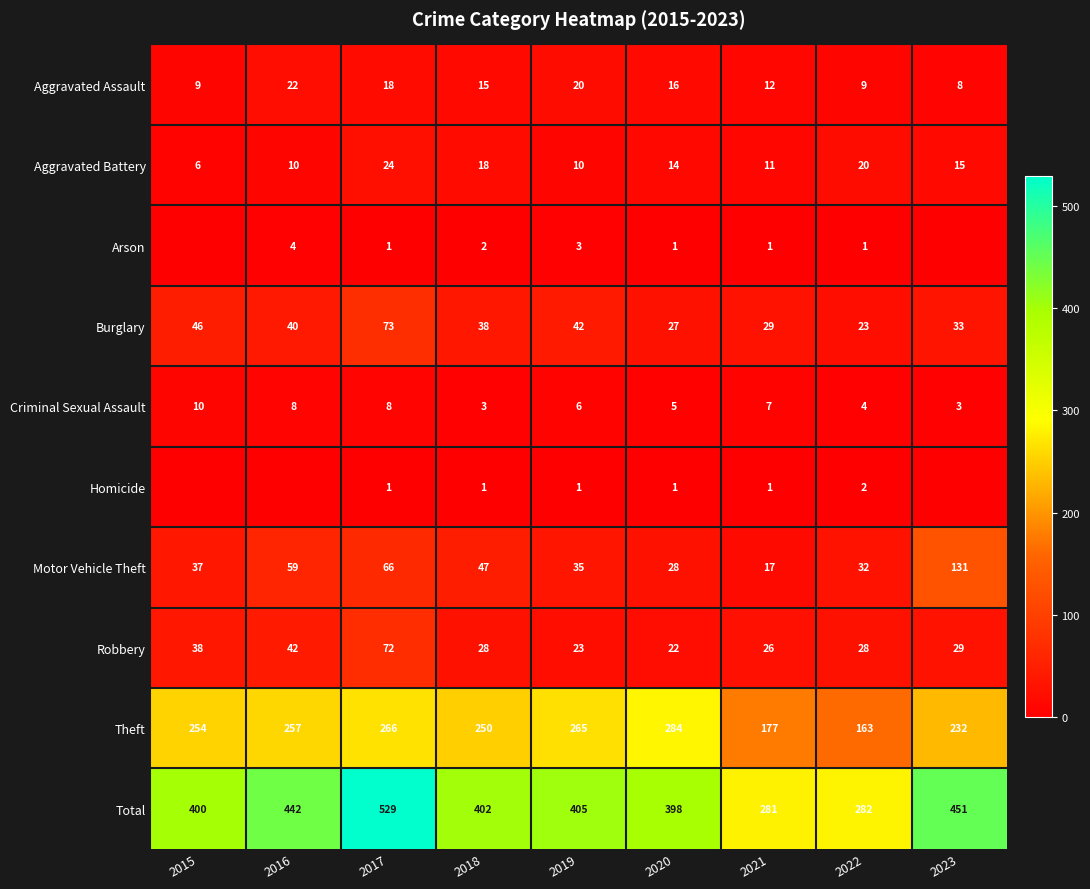

Between 2016 and 2021, which is larger?

2016